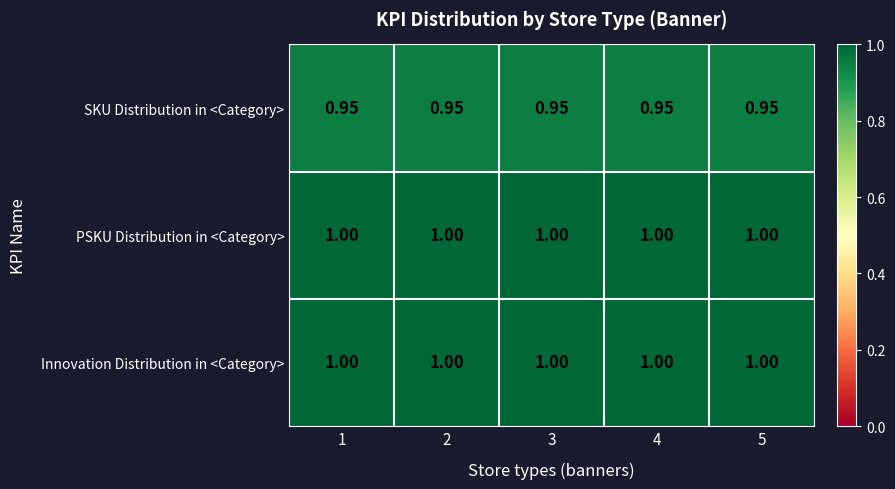

Is the value of SKU Distribution in <Category> at 5 greater than the value of PSKU Distribution in <Category> at 2?

No